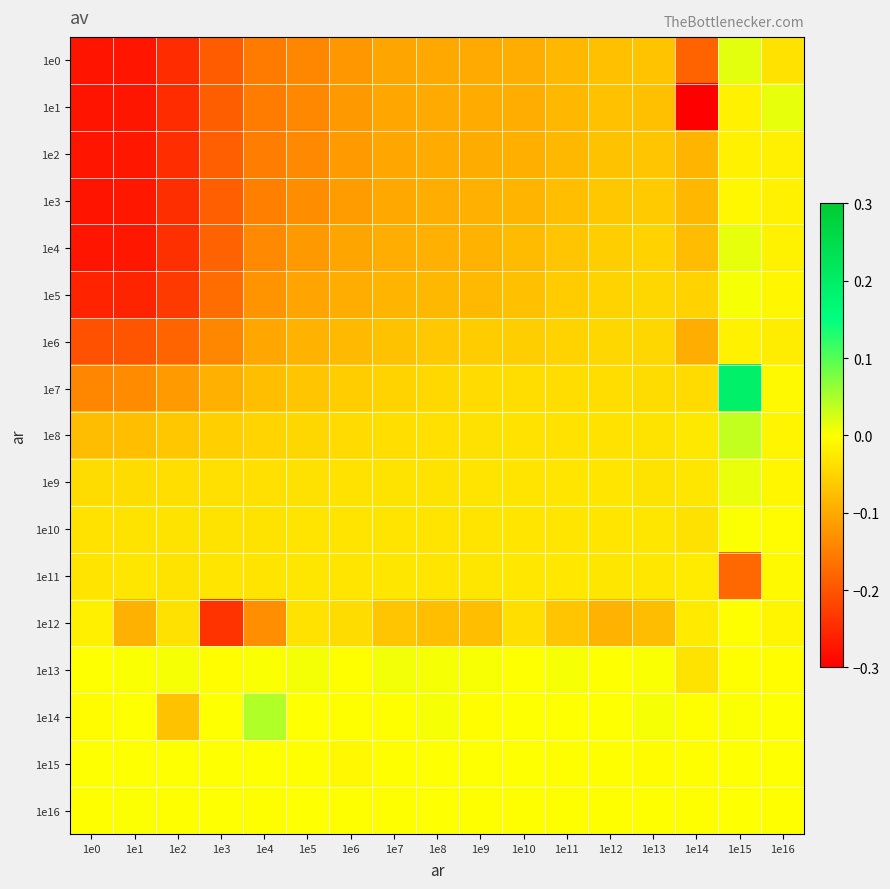

How many series are shown in this chart?

17